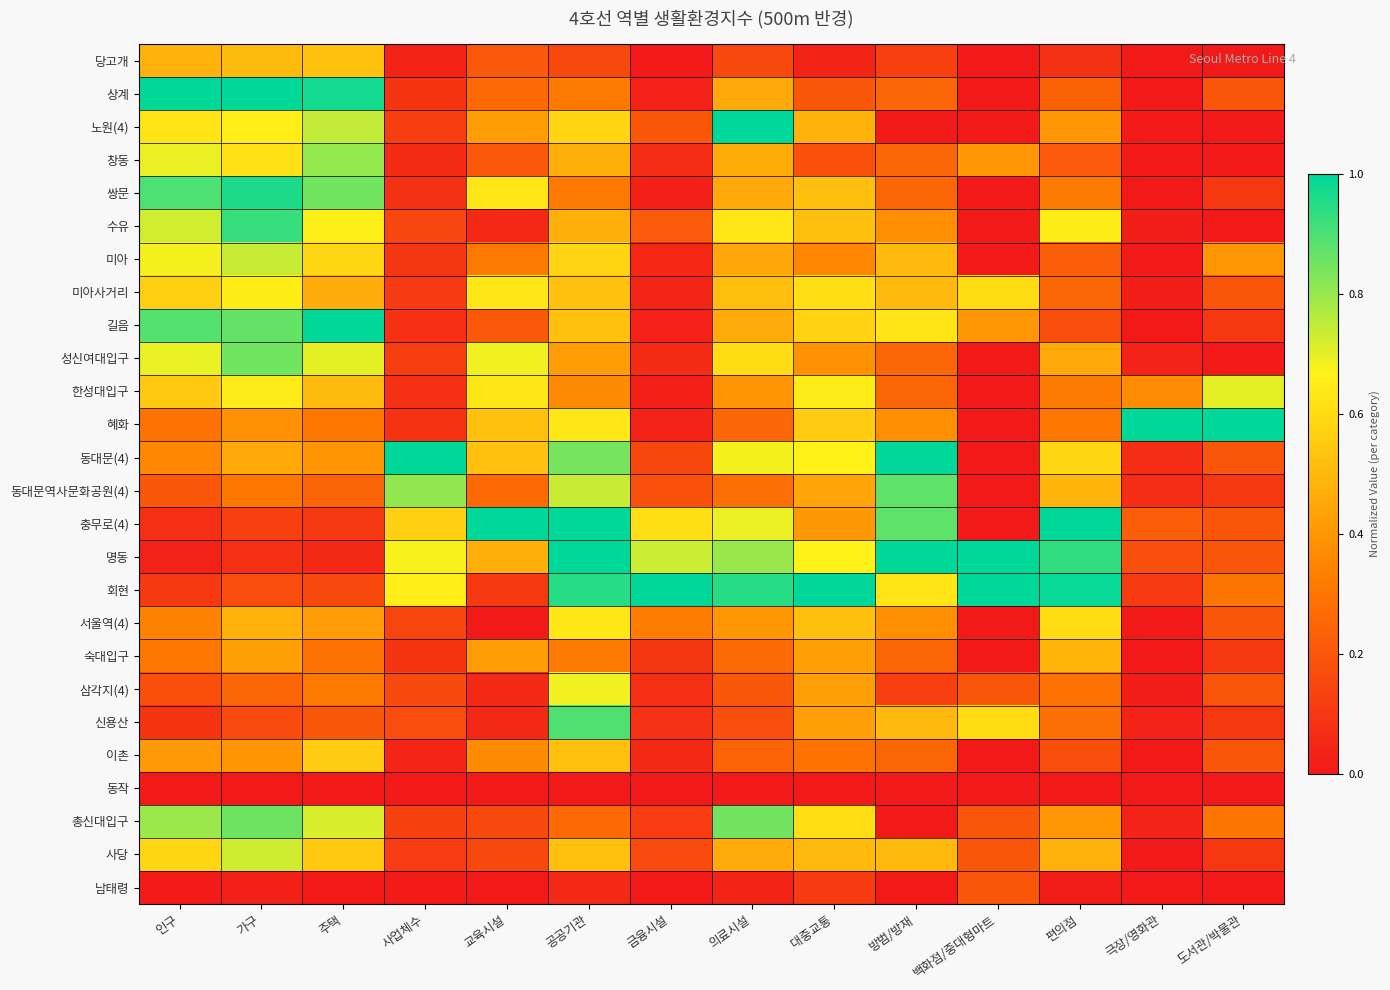

Reading left to right, transcribe all the data shown in this chart.

당고개: 인구=0.5	가구=0.5	주택=0.5	사업체수=0.0	교육시설=0.2	공공기관=0.2	금융시설=0.0	의료시설=0.2	대중교통=0.0	방범/방재=0.1	백화점/중대형마트=0.0	편의점=0.1	극장/영화관=0.0	도서관/박물관=0.0
상계: 인구=1.0	가구=1.0	주택=1.0	사업체수=0.1	교육시설=0.3	공공기관=0.3	금융시설=0.0	의료시설=0.5	대중교통=0.2	방범/방재=0.2	백화점/중대형마트=0.0	편의점=0.2	극장/영화관=0.0	도서관/박물관=0.2
노원(4): 인구=0.6	가구=0.7	주택=0.7	사업체수=0.1	교육시설=0.4	공공기관=0.6	금융시설=0.2	의료시설=1.0	대중교통=0.5	방범/방재=0.0	백화점/중대형마트=0.0	편의점=0.4	극장/영화관=0.0	도서관/박물관=0.0
창동: 인구=0.7	가구=0.6	주택=0.8	사업체수=0.1	교육시설=0.2	공공기관=0.5	금융시설=0.1	의료시설=0.5	대중교통=0.2	방범/방재=0.2	백화점/중대형마트=0.4	편의점=0.2	극장/영화관=0.0	도서관/박물관=0.0
쌍문: 인구=0.9	가구=1.0	주택=0.8	사업체수=0.1	교육시설=0.6	공공기관=0.3	금융시설=0.0	의료시설=0.5	대중교통=0.5	방범/방재=0.2	백화점/중대형마트=0.0	편의점=0.3	극장/영화관=0.0	도서관/박물관=0.1
수유: 인구=0.7	가구=0.9	주택=0.7	사업체수=0.2	교육시설=0.1	공공기관=0.5	금융시설=0.2	의료시설=0.6	대중교통=0.5	방범/방재=0.4	백화점/중대형마트=0.0	편의점=0.7	극장/영화관=0.0	도서관/박물관=0.0
미아: 인구=0.7	가구=0.7	주택=0.6	사업체수=0.1	교육시설=0.3	공공기관=0.6	금융시설=0.1	의료시설=0.4	대중교통=0.4	방범/방재=0.5	백화점/중대형마트=0.0	편의점=0.2	극장/영화관=0.0	도서관/박물관=0.4
미아사거리: 인구=0.6	가구=0.7	주택=0.5	사업체수=0.1	교육시설=0.6	공공기관=0.5	금융시설=0.0	의료시설=0.5	대중교통=0.6	방범/방재=0.5	백화점/중대형마트=0.6	편의점=0.3	극장/영화관=0.0	도서관/박물관=0.2
길음: 인구=0.9	가구=0.9	주택=1.0	사업체수=0.1	교육시설=0.2	공공기관=0.5	금융시설=0.0	의료시설=0.5	대중교통=0.6	방범/방재=0.6	백화점/중대형마트=0.4	편의점=0.2	극장/영화관=0.0	도서관/박물관=0.1
성신여대입구: 인구=0.7	가구=0.9	주택=0.7	사업체수=0.1	교육시설=0.7	공공기관=0.4	금융시설=0.1	의료시설=0.6	대중교통=0.4	방범/방재=0.2	백화점/중대형마트=0.0	편의점=0.5	극장/영화관=0.0	도서관/박물관=0.0
한성대입구: 인구=0.6	가구=0.6	주택=0.5	사업체수=0.1	교육시설=0.6	공공기관=0.4	금융시설=0.0	의료시설=0.4	대중교통=0.6	방범/방재=0.2	백화점/중대형마트=0.0	편의점=0.3	극장/영화관=0.4	도서관/박물관=0.7
혜화: 인구=0.3	가구=0.4	주택=0.3	사업체수=0.1	교육시설=0.5	공공기관=0.6	금융시설=0.0	의료시설=0.3	대중교통=0.6	방범/방재=0.4	백화점/중대형마트=0.0	편의점=0.3	극장/영화관=1.0	도서관/박물관=1.0
동대문(4): 인구=0.4	가구=0.5	주택=0.4	사업체수=1.0	교육시설=0.5	공공기관=0.8	금융시설=0.2	의료시설=0.7	대중교통=0.7	방범/방재=1.0	백화점/중대형마트=0.0	편의점=0.6	극장/영화관=0.1	도서관/박물관=0.2
동대문역사문화공원(4): 인구=0.2	가구=0.3	주택=0.2	사업체수=0.8	교육시설=0.3	공공기관=0.7	금융시설=0.2	의료시설=0.3	대중교통=0.4	방범/방재=0.9	백화점/중대형마트=0.0	편의점=0.5	극장/영화관=0.1	도서관/박물관=0.1
충무로(4): 인구=0.1	가구=0.1	주택=0.1	사업체수=0.6	교육시설=1.0	공공기관=1.0	금융시설=0.6	의료시설=0.7	대중교통=0.4	방범/방재=0.9	백화점/중대형마트=0.0	편의점=1.0	극장/영화관=0.2	도서관/박물관=0.2
명동: 인구=0.0	가구=0.1	주택=0.1	사업체수=0.7	교육시설=0.5	공공기관=1.0	금융시설=0.7	의료시설=0.8	대중교통=0.7	방범/방재=1.0	백화점/중대형마트=1.0	편의점=0.9	극장/영화관=0.2	도서관/박물관=0.2
회현: 인구=0.1	가구=0.2	주택=0.2	사업체수=0.7	교육시설=0.1	공공기관=0.9	금융시설=1.0	의료시설=0.9	대중교통=1.0	방범/방재=0.6	백화점/중대형마트=1.0	편의점=1.0	극장/영화관=0.1	도서관/박물관=0.3
서울역(4): 인구=0.3	가구=0.5	주택=0.4	사업체수=0.1	교육시설=0.0	공공기관=0.6	금융시설=0.3	의료시설=0.4	대중교통=0.5	방범/방재=0.4	백화점/중대형마트=0.0	편의점=0.6	극장/영화관=0.0	도서관/박물관=0.2
숙대입구: 인구=0.3	가구=0.4	주택=0.3	사업체수=0.1	교육시설=0.4	공공기관=0.3	금융시설=0.1	의료시설=0.3	대중교통=0.4	방범/방재=0.2	백화점/중대형마트=0.0	편의점=0.5	극장/영화관=0.0	도서관/박물관=0.1
삼각지(4): 인구=0.2	가구=0.3	주택=0.3	사업체수=0.2	교육시설=0.1	공공기관=0.7	금융시설=0.1	의료시설=0.2	대중교통=0.4	방범/방재=0.1	백화점/중대형마트=0.2	편의점=0.3	극장/영화관=0.0	도서관/박물관=0.2
신용산: 인구=0.1	가구=0.2	주택=0.2	사업체수=0.2	교육시설=0.1	공공기관=0.9	금융시설=0.1	의료시설=0.2	대중교통=0.4	방범/방재=0.5	백화점/중대형마트=0.6	편의점=0.3	극장/영화관=0.0	도서관/박물관=0.1
이촌: 인구=0.4	가구=0.4	주택=0.6	사업체수=0.0	교육시설=0.4	공공기관=0.5	금융시설=0.1	의료시설=0.2	대중교통=0.3	방범/방재=0.2	백화점/중대형마트=0.0	편의점=0.2	극장/영화관=0.0	도서관/박물관=0.2
동작: 인구=0.0	가구=0.0	주택=0.0	사업체수=0.0	교육시설=0.0	공공기관=0.0	금융시설=0.0	의료시설=0.0	대중교통=0.0	방범/방재=0.0	백화점/중대형마트=0.0	편의점=0.0	극장/영화관=0.0	도서관/박물관=0.0
총신대입구: 인구=0.8	가구=0.9	주택=0.7	사업체수=0.1	교육시설=0.2	공공기관=0.3	금융시설=0.1	의료시설=0.8	대중교통=0.6	방범/방재=0.0	백화점/중대형마트=0.2	편의점=0.4	극장/영화관=0.0	도서관/박물관=0.3
사당: 인구=0.6	가구=0.7	주택=0.5	사업체수=0.1	교육시설=0.2	공공기관=0.5	금융시설=0.2	의료시설=0.5	대중교통=0.5	방범/방재=0.5	백화점/중대형마트=0.2	편의점=0.5	극장/영화관=0.0	도서관/박물관=0.1
남태령: 인구=0.0	가구=0.0	주택=0.0	사업체수=0.0	교육시설=0.0	공공기관=0.1	금융시설=0.0	의료시설=0.0	대중교통=0.1	방범/방재=0.0	백화점/중대형마트=0.2	편의점=0.0	극장/영화관=0.0	도서관/박물관=0.0